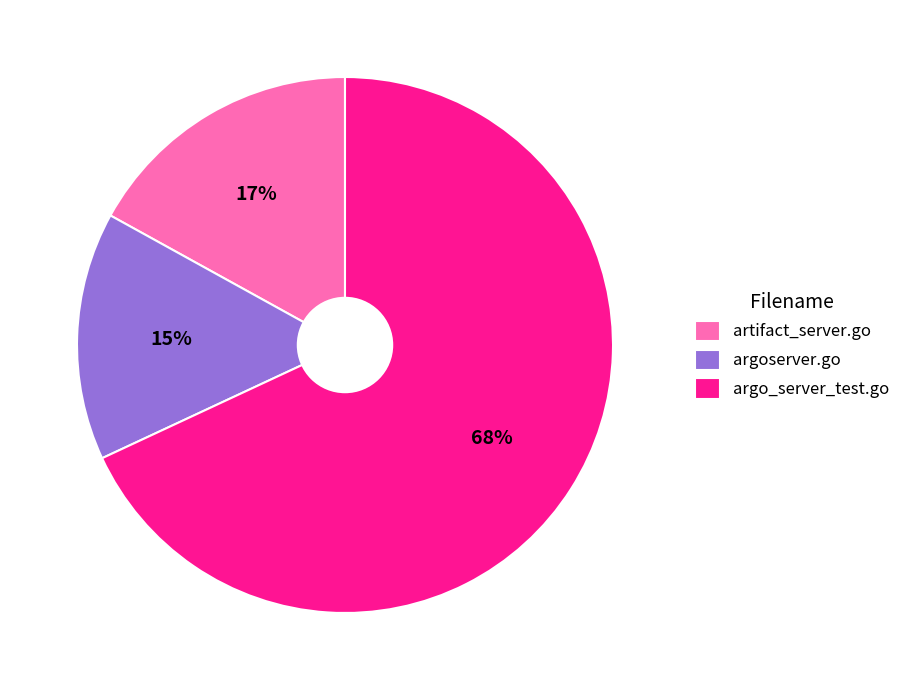

Which has a higher value, argo_server_test.go or artifact_server.go?

argo_server_test.go